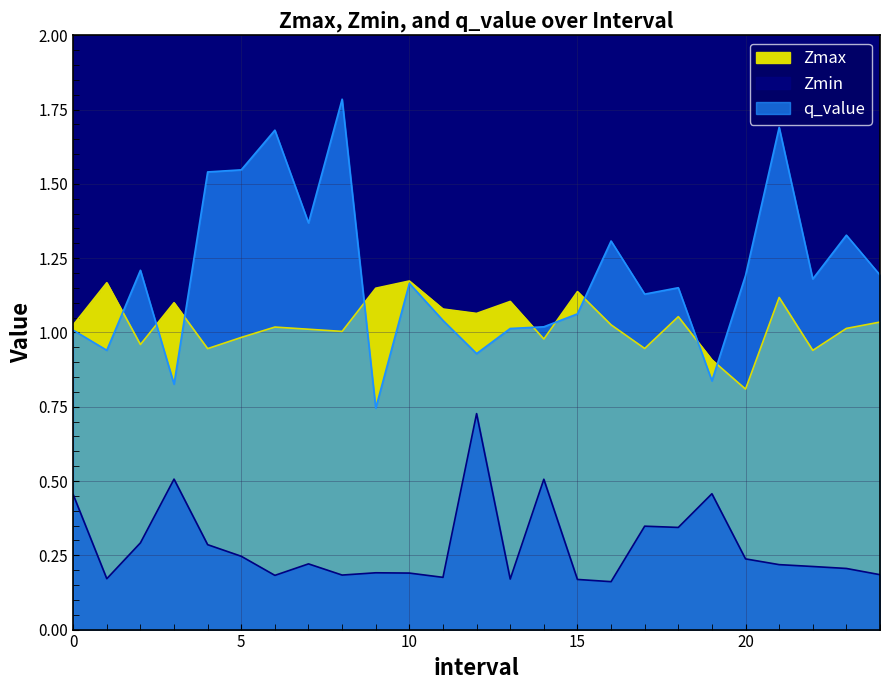

In q_value, how many points are higher than both neighbors (excluding endpoints)?

8